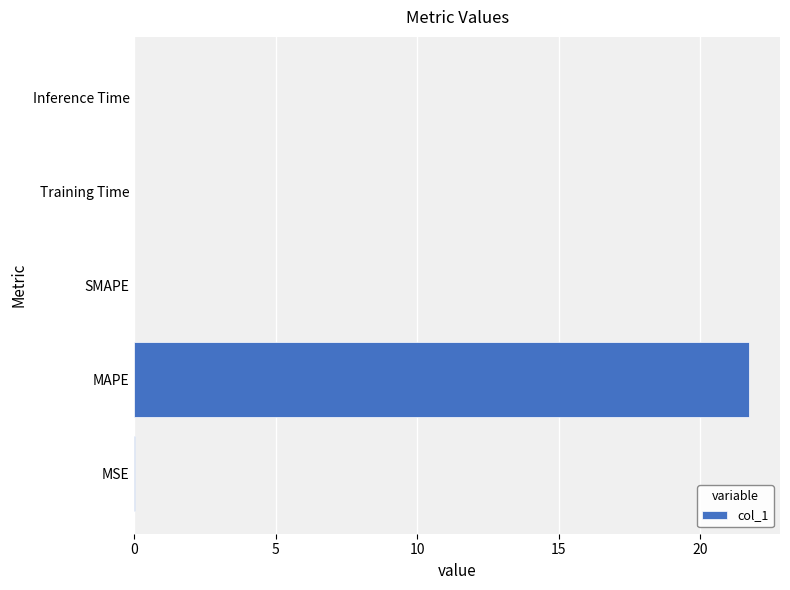

How many series are shown in this chart?

1